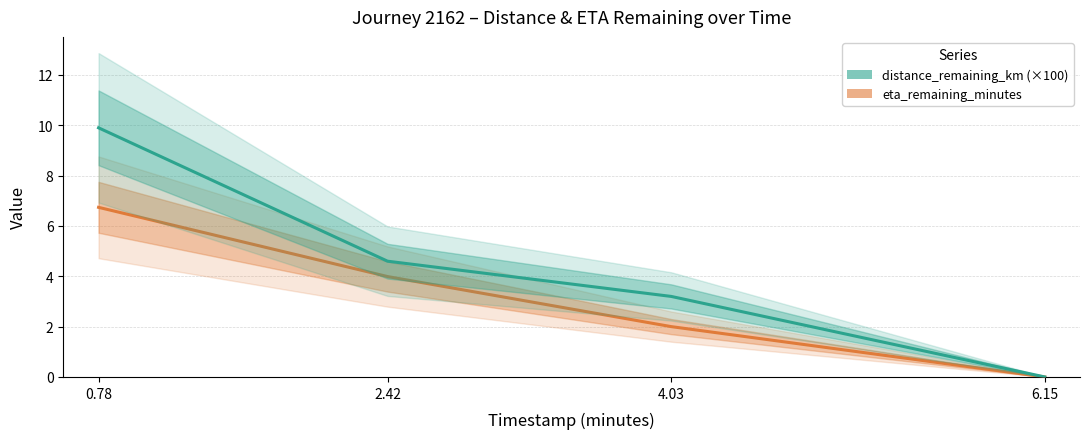

True or false: distance_remaining_km (×100) has a value of 6.7 at 6.15.

False